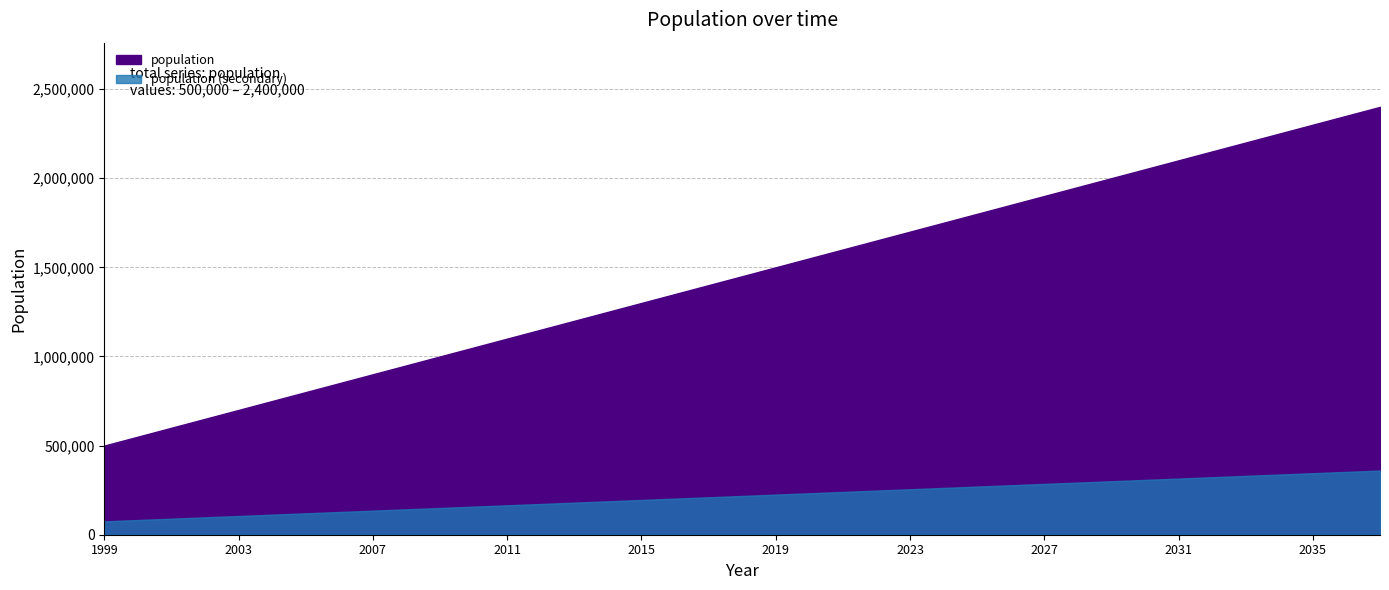

What is the sum of all values?

29000000